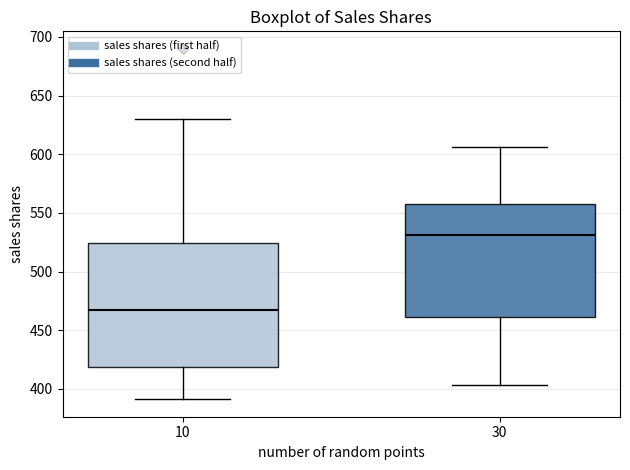

Which box is the tallest, from its lower edge to its upper edge?

10